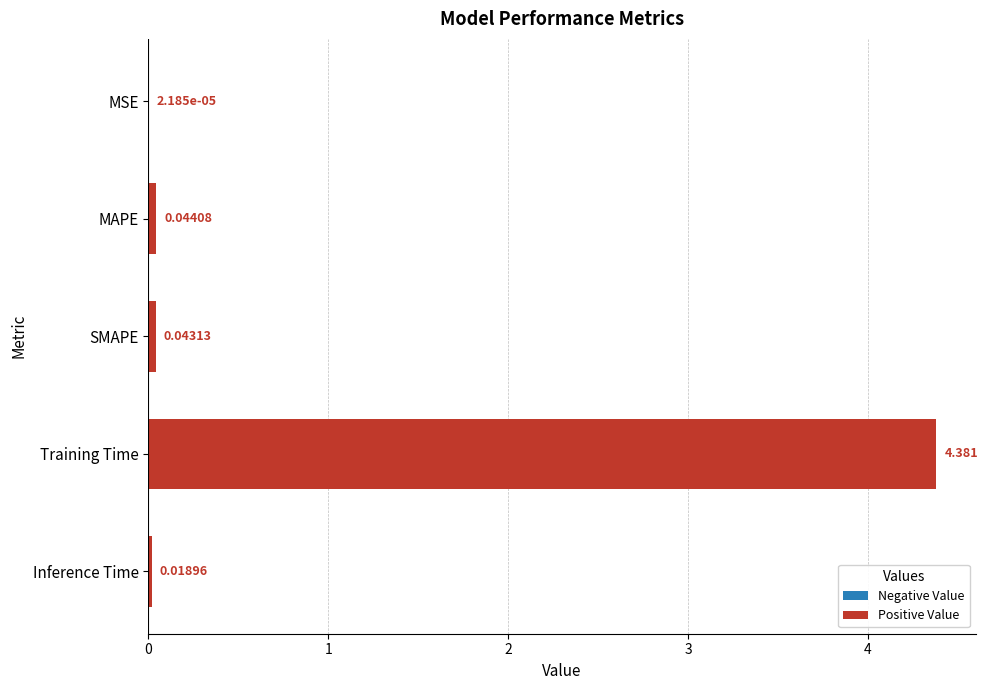

At which category does the chart reach its peak across all series?

Training Time